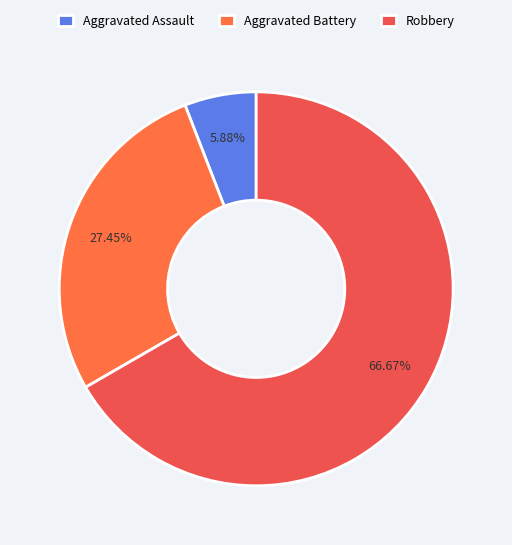

Does any single category account for the majority?

Yes